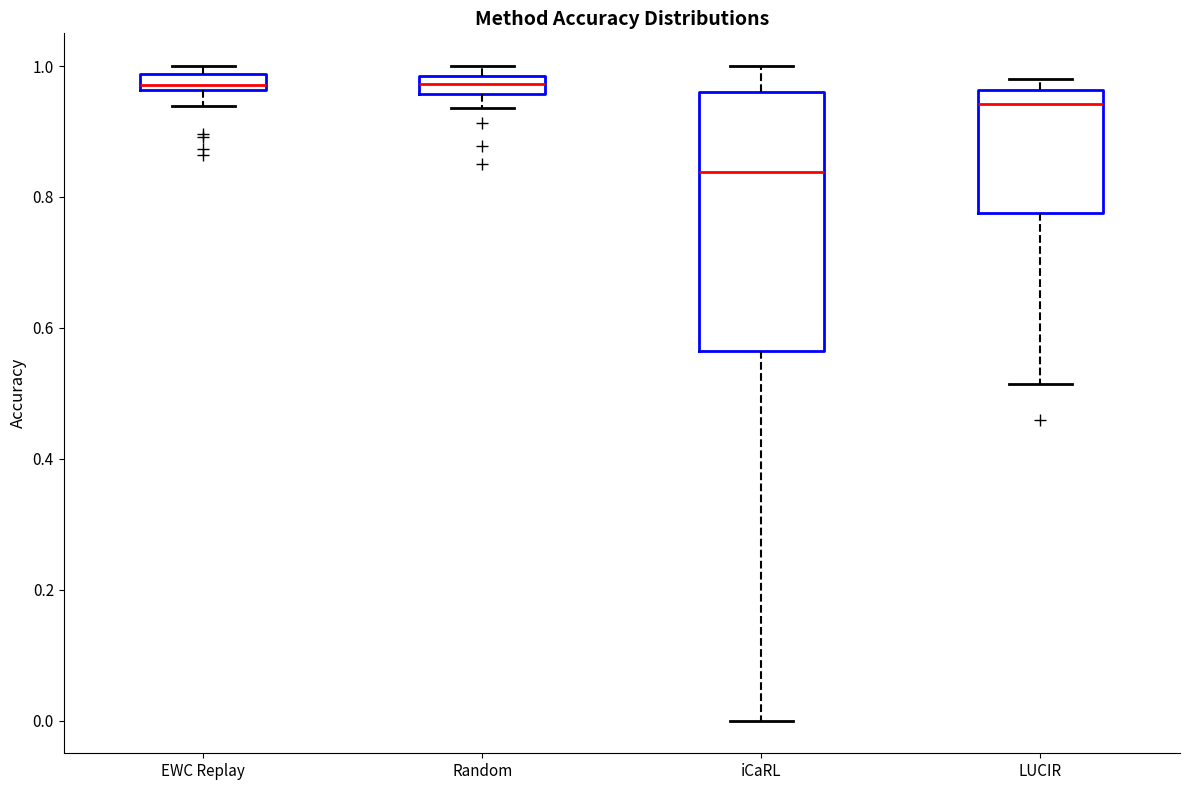

Which box's median line is the lowest?

iCaRL